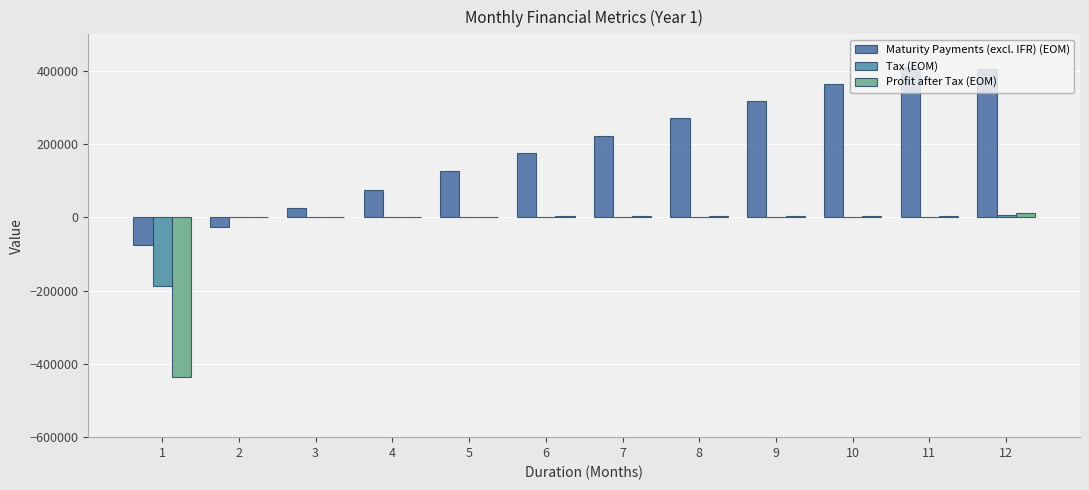

Does the chart contain stacked bars?

No